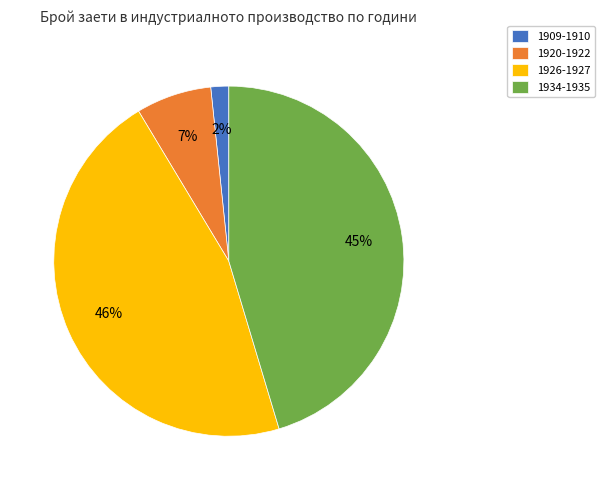

What percentage is the 1926-1927 slice, to the nearest percent?

46%